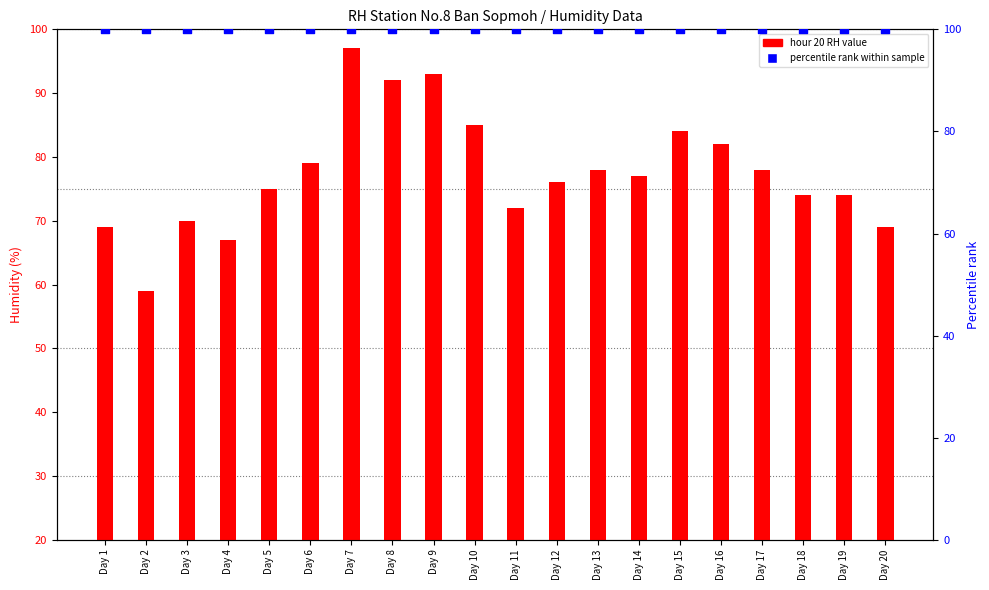

Which series reaches the minimum Y coordinate?

col_20 (hour 20 RH)